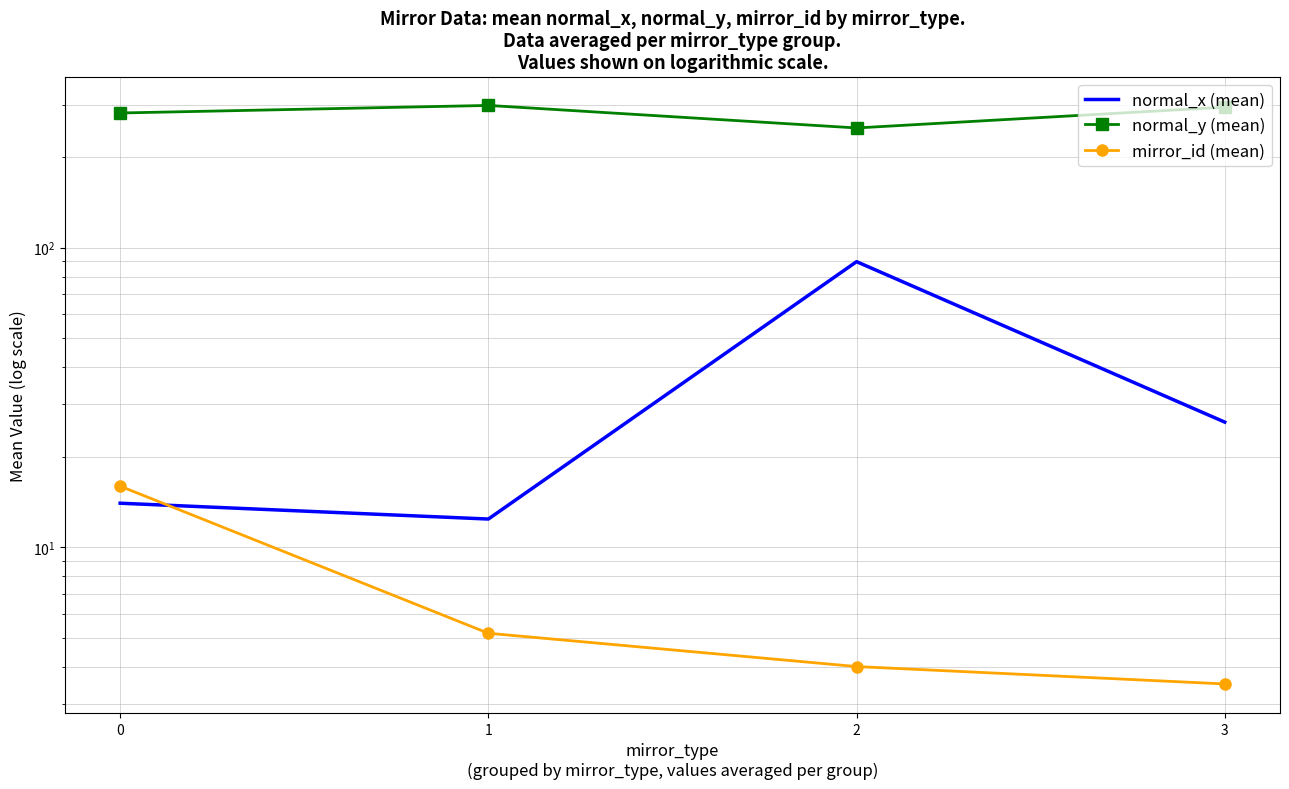

How many lines are shown in the chart?

3